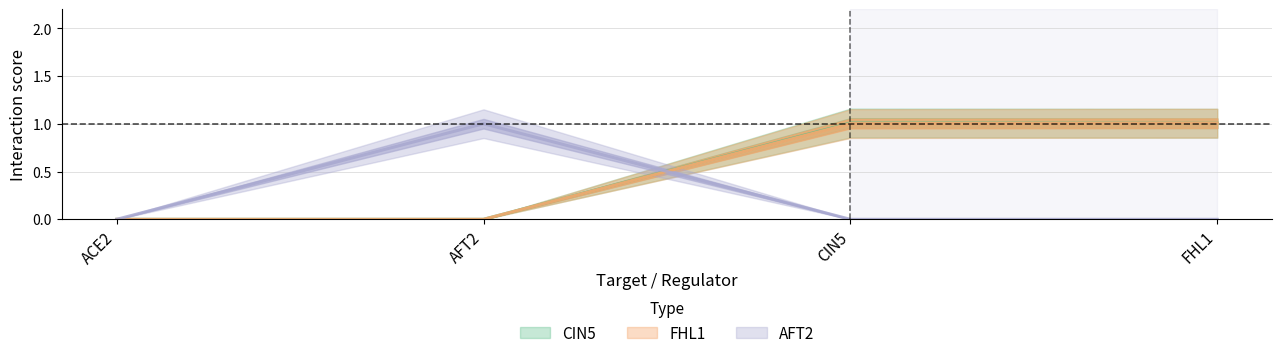

The FHL1 series shows 1.0 at FHL1. True or false?

True